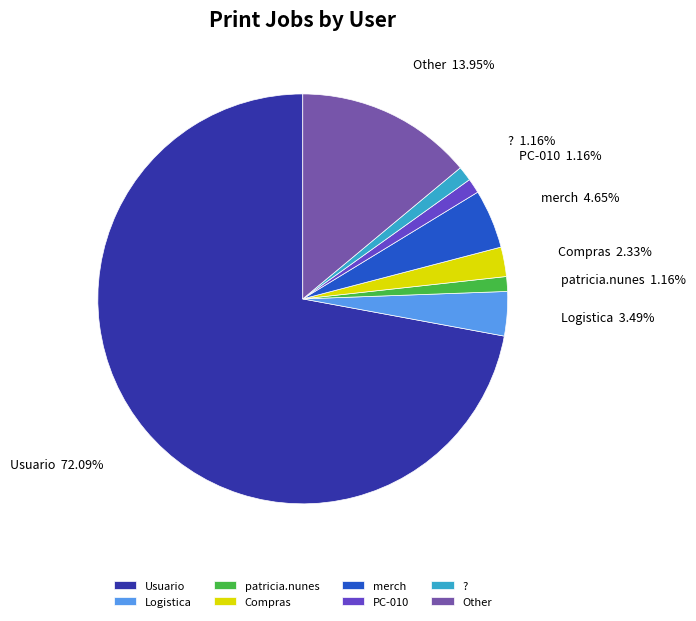

Which category has the biggest portion of the pie?

Usuario